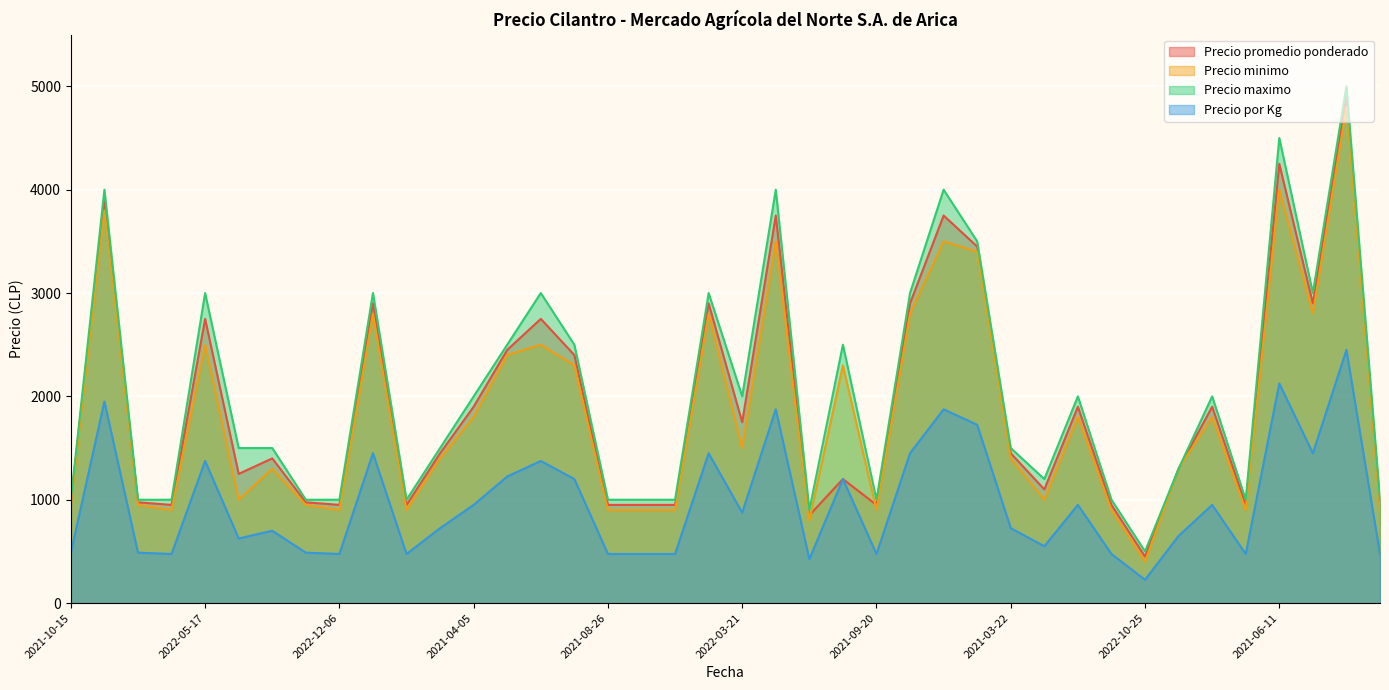

What is the value of the Precio maximo point at the 32nd from the left?

1000